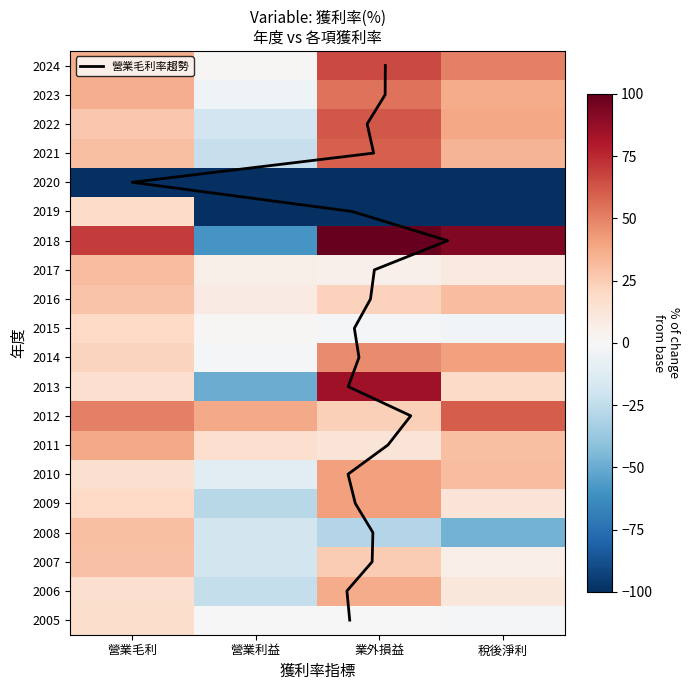

The value of 2015 at 業外損益 is -3.8. True or false?

False